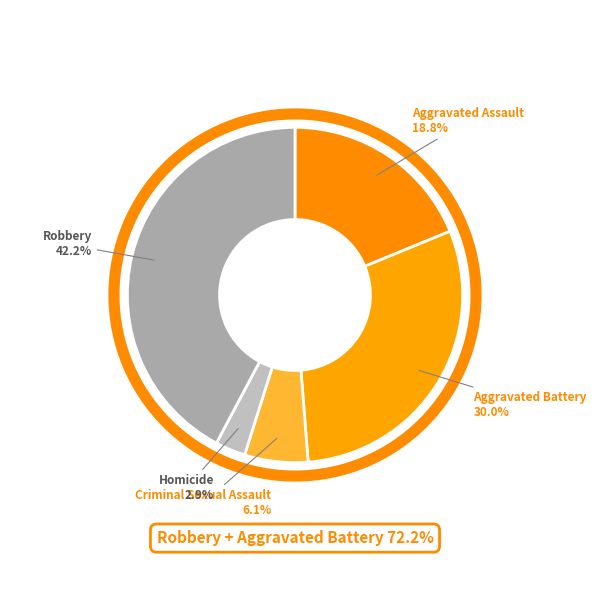

What percentage is the Robbery slice, to the nearest percent?

42%